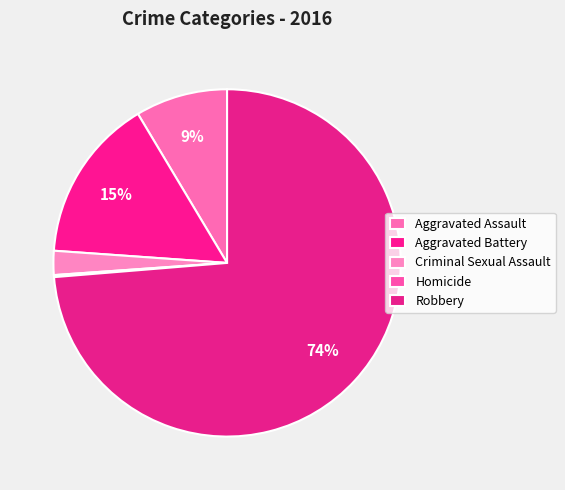

To the nearest percent, what portion does Aggravated Assault represent?

9%